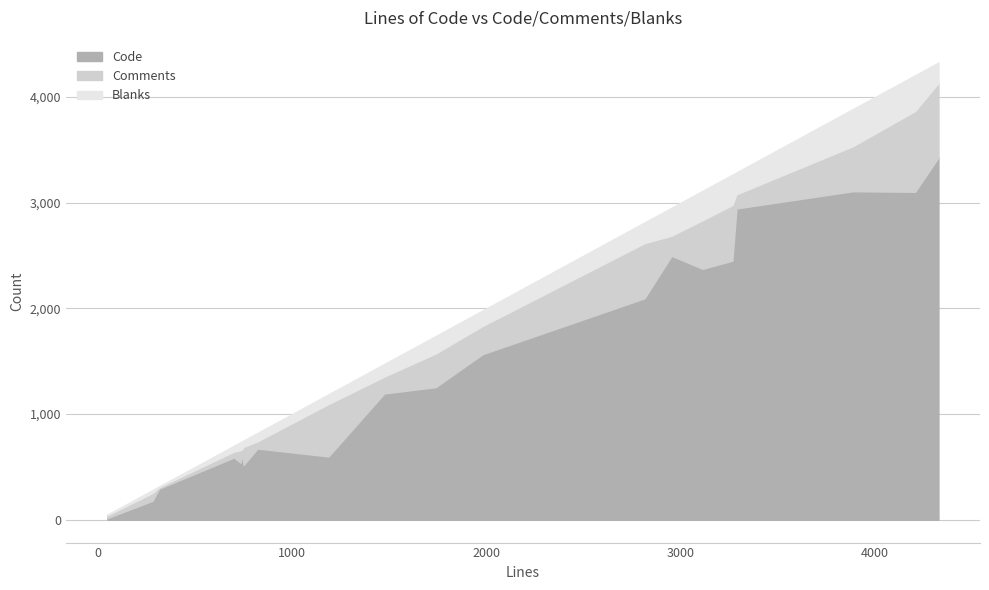

What are all the series names shown in the legend?

Code, Comments, Blanks